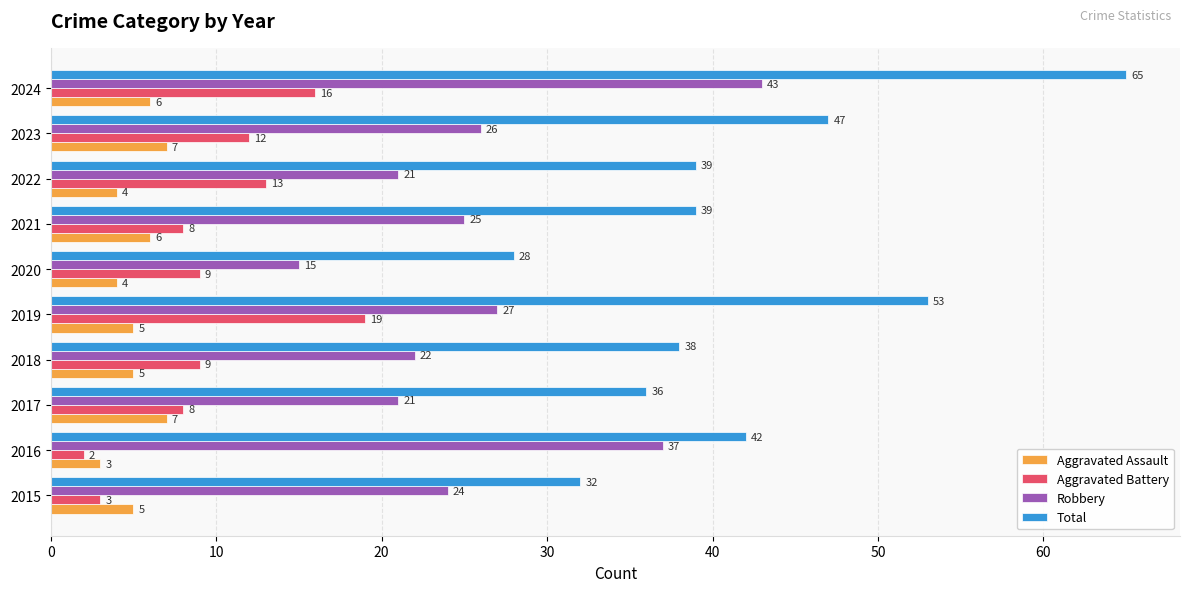

How many values in the Aggravated Battery series are below 9?

4